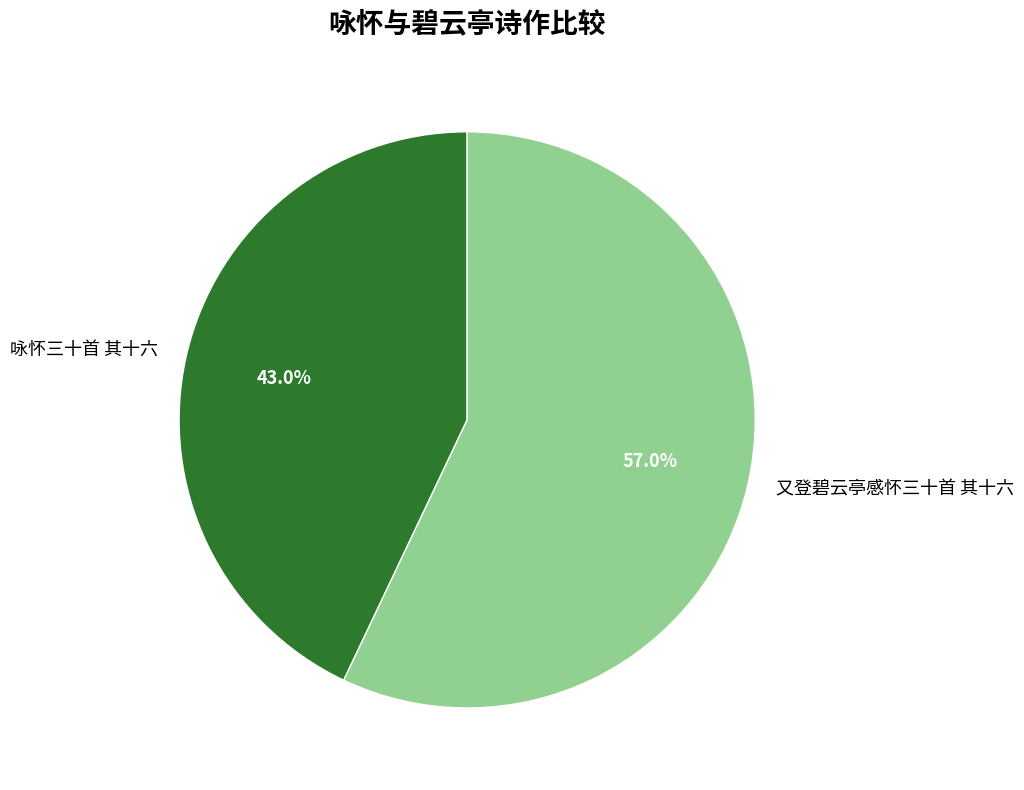

True or false: 咏怀三十首 其十六 accounts for 43% of the total.

True